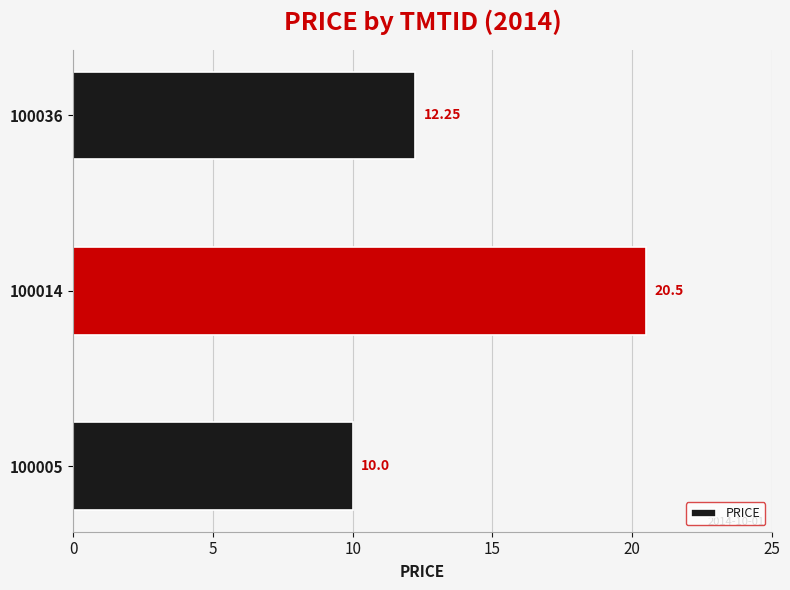

At which category does the chart reach its peak across all series?

100014